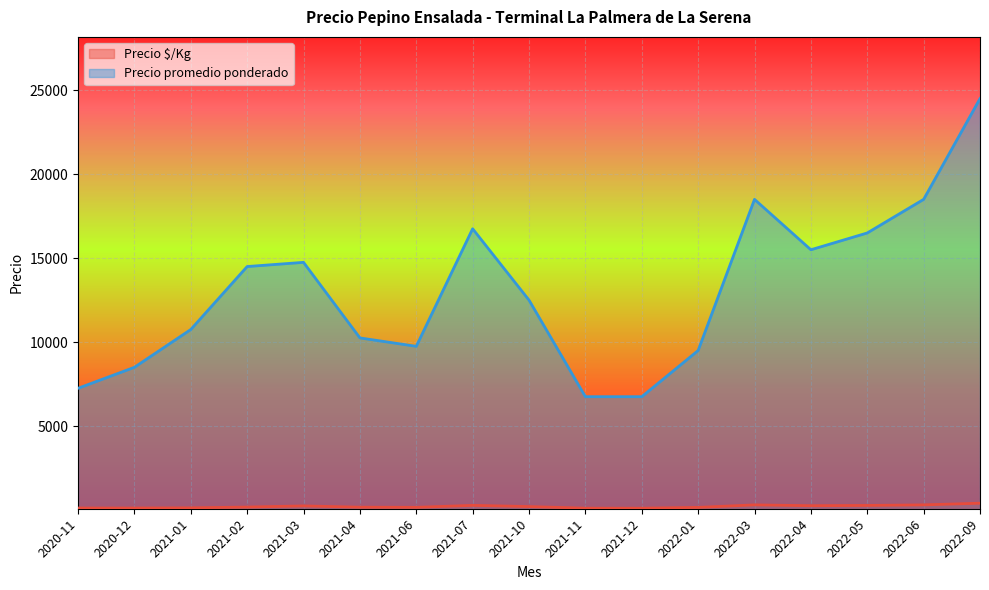

What are all the series names shown in the legend?

Precio $/Kg, Precio promedio ponderado